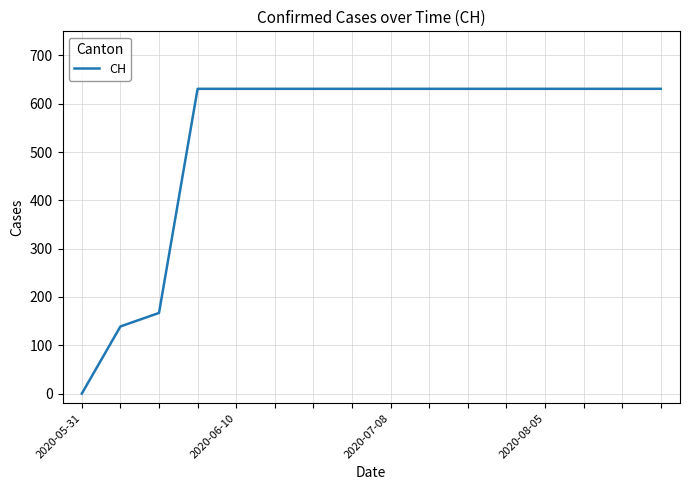

What is the maximum value shown in the chart?

631